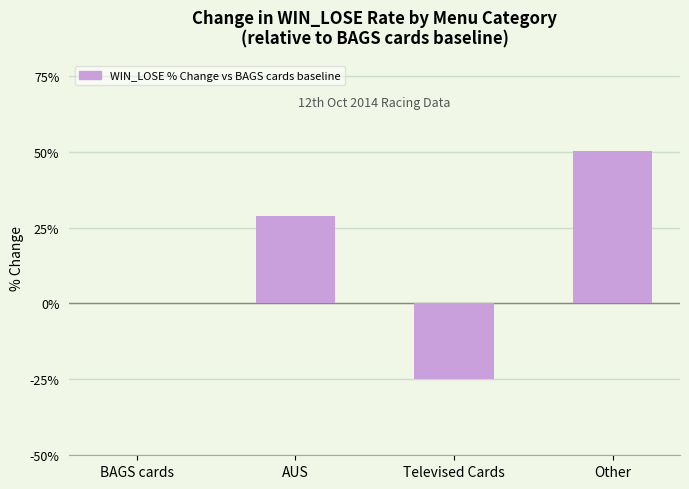

True or false: the data shows -42.6 at Televised Cards.

False